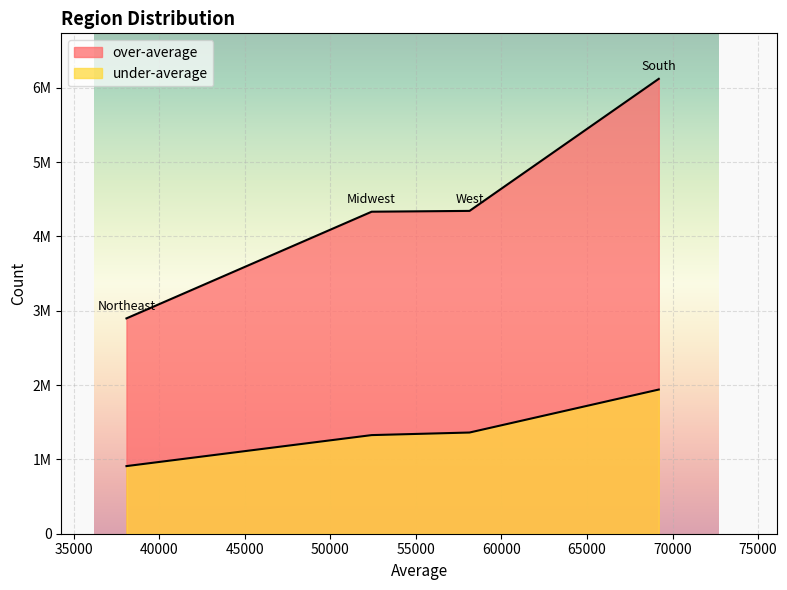

Does the chart display data point markers on the line(s)?

No